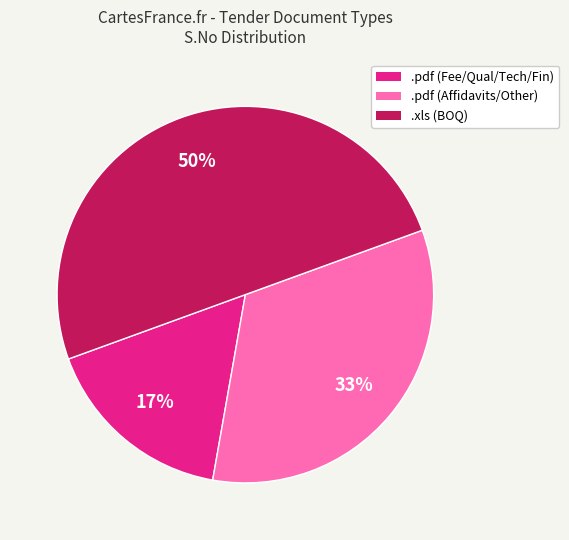

To the nearest percent, what is the average slice percentage?

33%